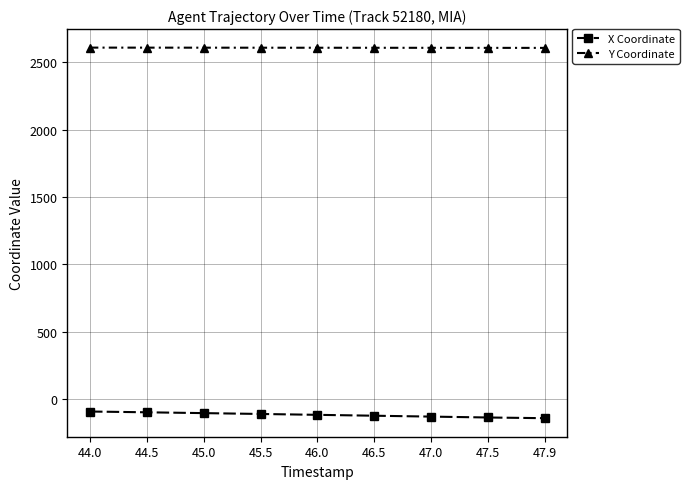

What position from the left is 46.5?

6